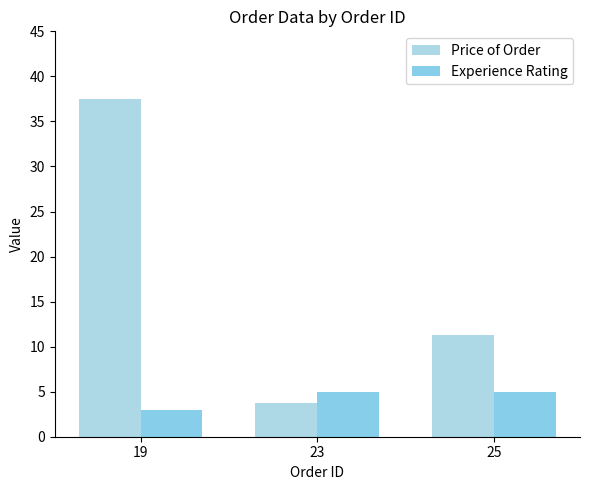

What is the difference between the highest and lowest values at 19?

34.5